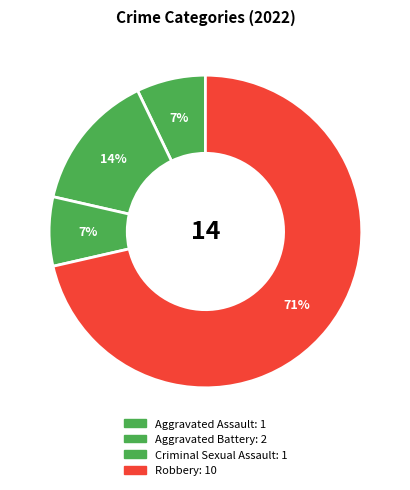

Rank the categories by value from lowest to highest.

Aggravated Assault, Criminal Sexual Assault, Aggravated Battery, Robbery